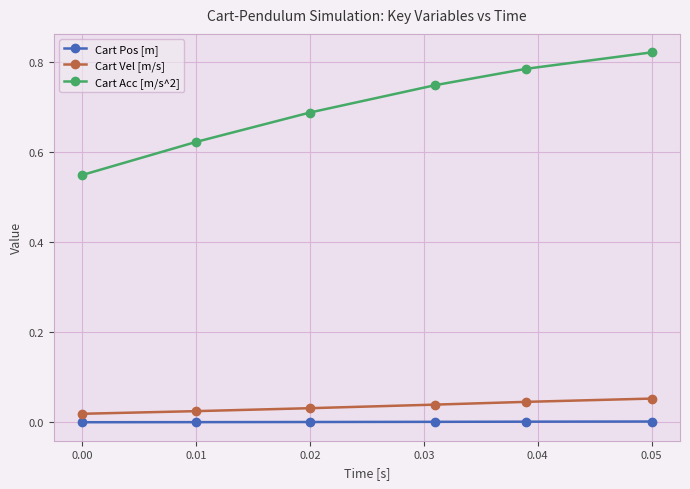

Rank the series by their maximum value, from highest to lowest.

Cart Acc [m/s^2], Cart Vel [m/s], Cart Pos [m]